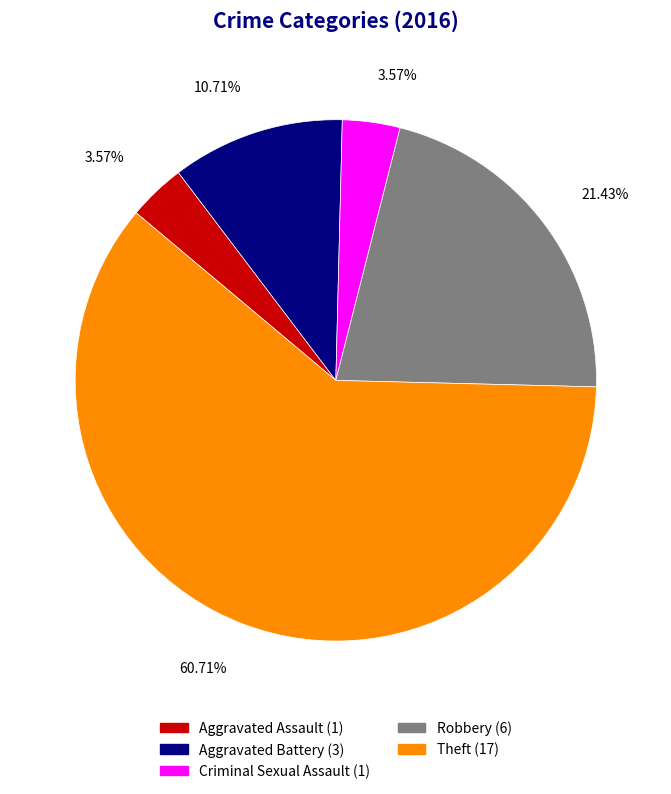

Approximately how many times larger is the value at Aggravated Battery (3) compared to Criminal Sexual Assault (1)?

3.0